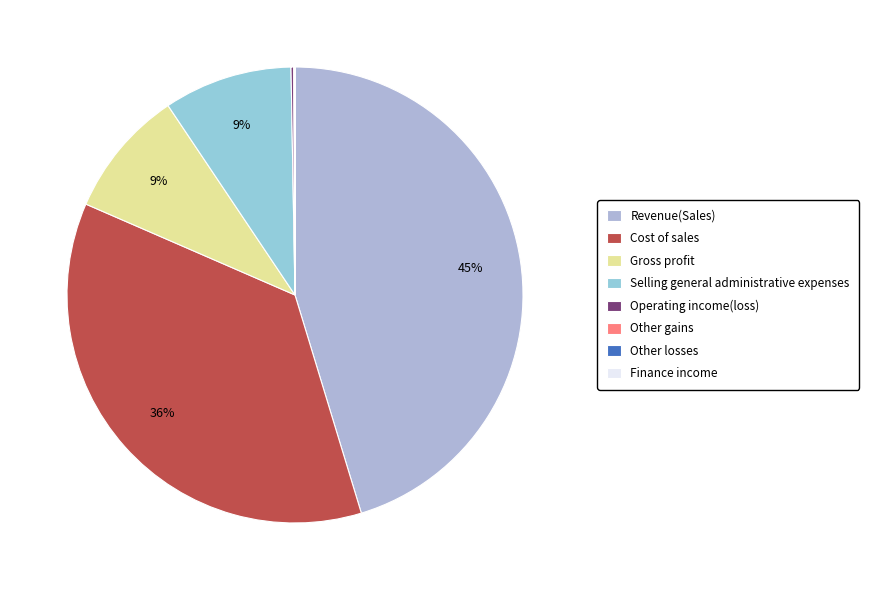

Rank the categories by value from highest to lowest.

Revenue(Sales), Cost of sales, Selling general administrative expenses, Gross profit, Operating income(loss), Other gains, Other losses, Finance income